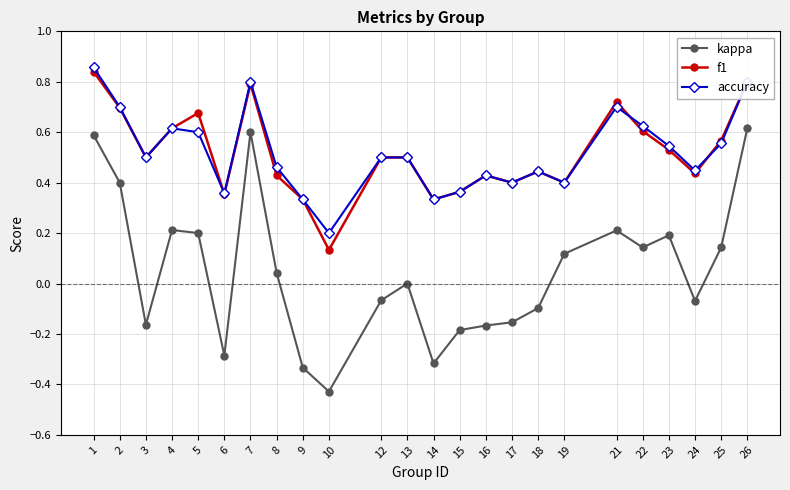

At which category does the chart reach its minimum across all series?

10